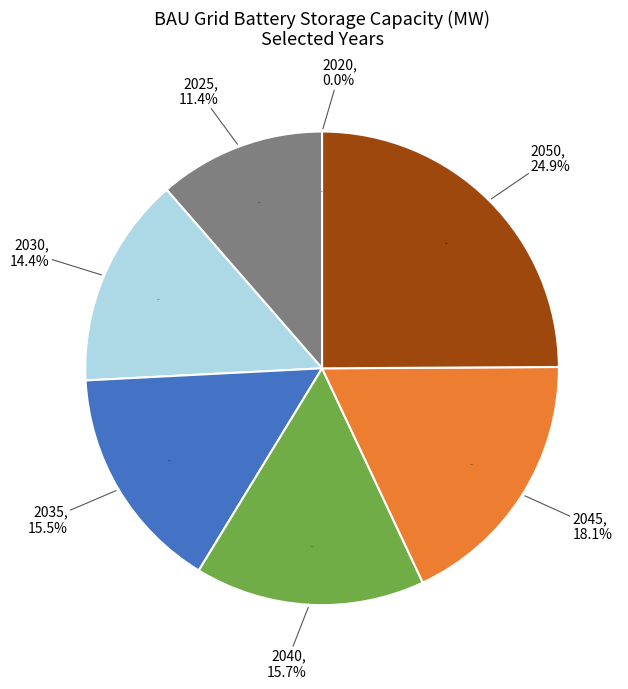

Which slice is the smallest?

2020